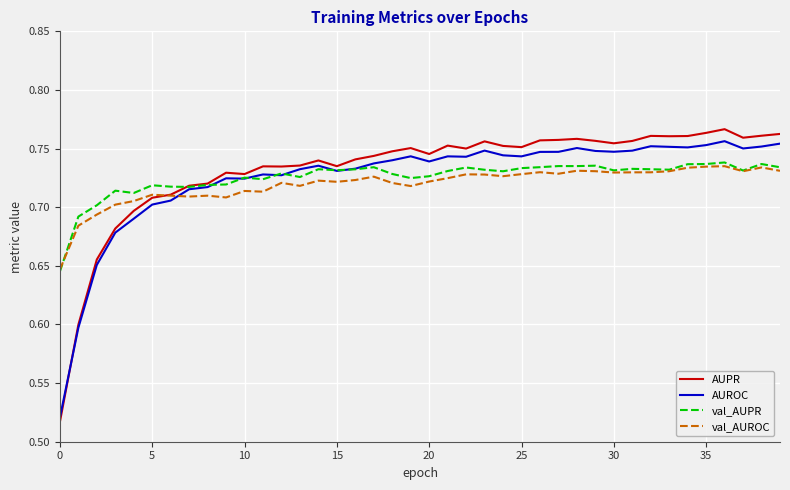

Is this an area chart (filled region under the line)?

No